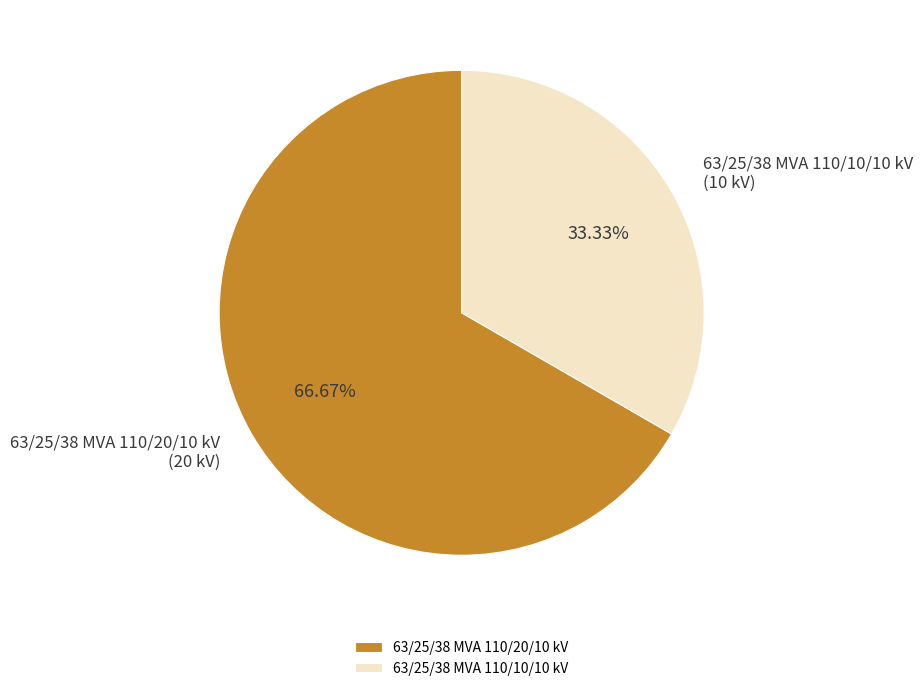

Between 63/25/38 MVA 110/10/10 kV and 63/25/38 MVA 110/20/10 kV, which is larger?

63/25/38 MVA 110/20/10 kV